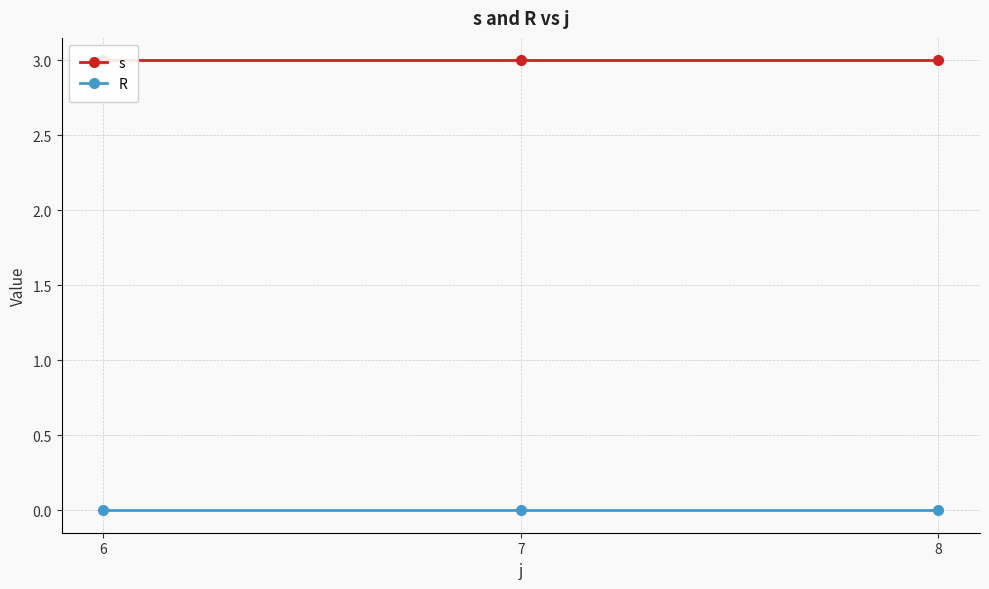

The value of s at 6 is 1. True or false?

False